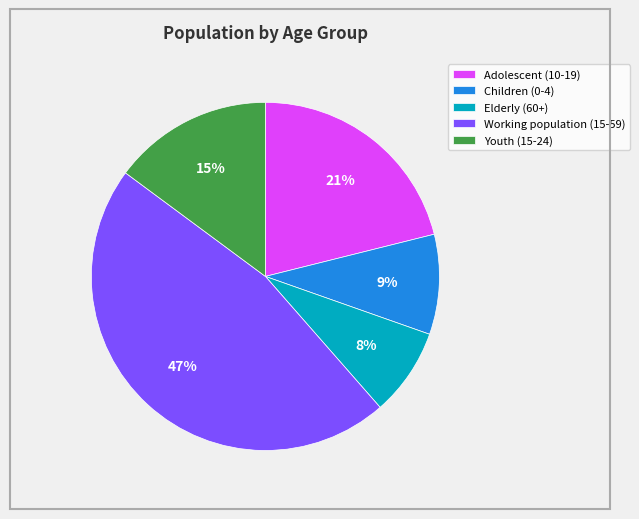

Is the sum of Youth (15-24) and Adolescent (10-19) greater than half?

No